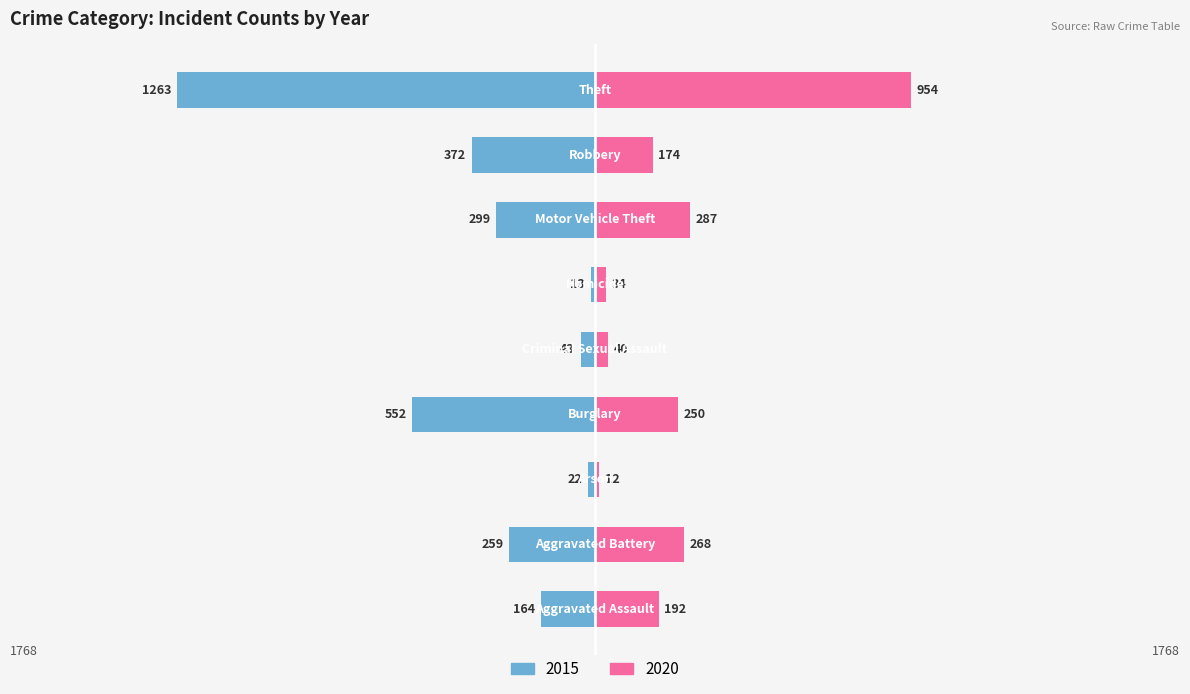

What is the sum of all 2015 values?

-2987